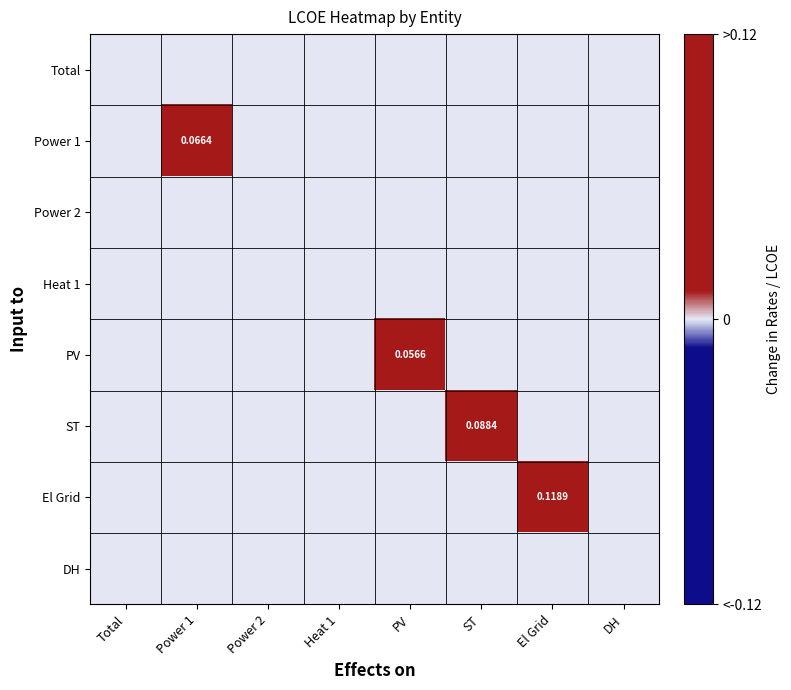

At which category is the sum across all series the highest?

El Grid